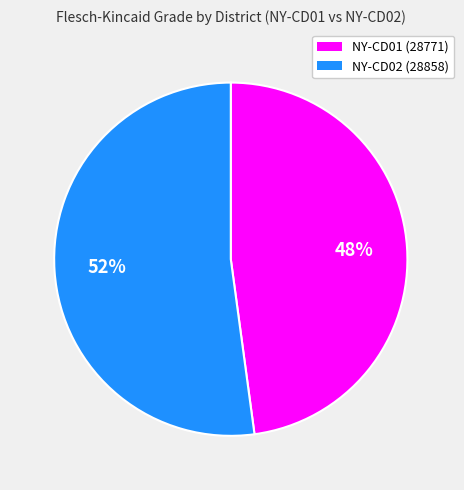

Is there a majority slice in this chart?

Yes